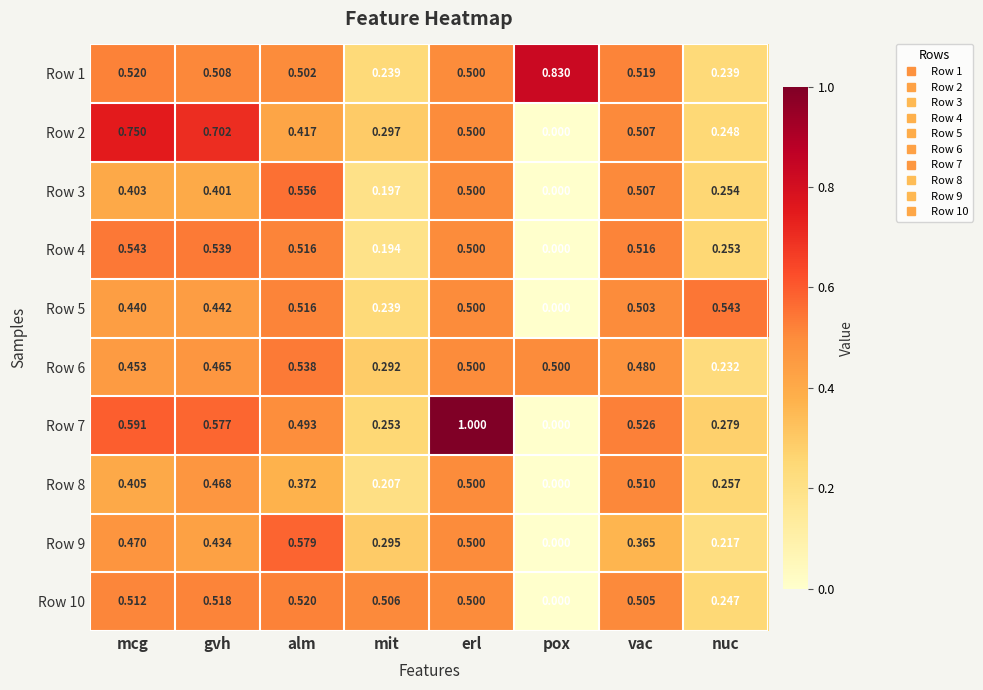

Which category has the lowest value across all series?

pox